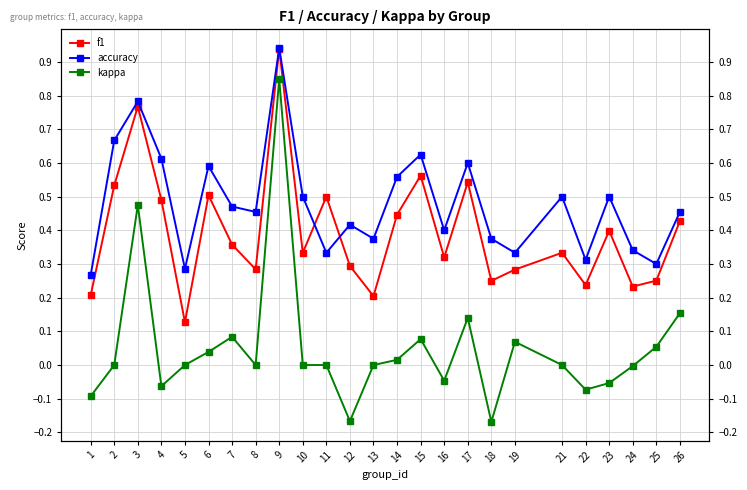

Which label corresponds to the smallest value in the chart?

18